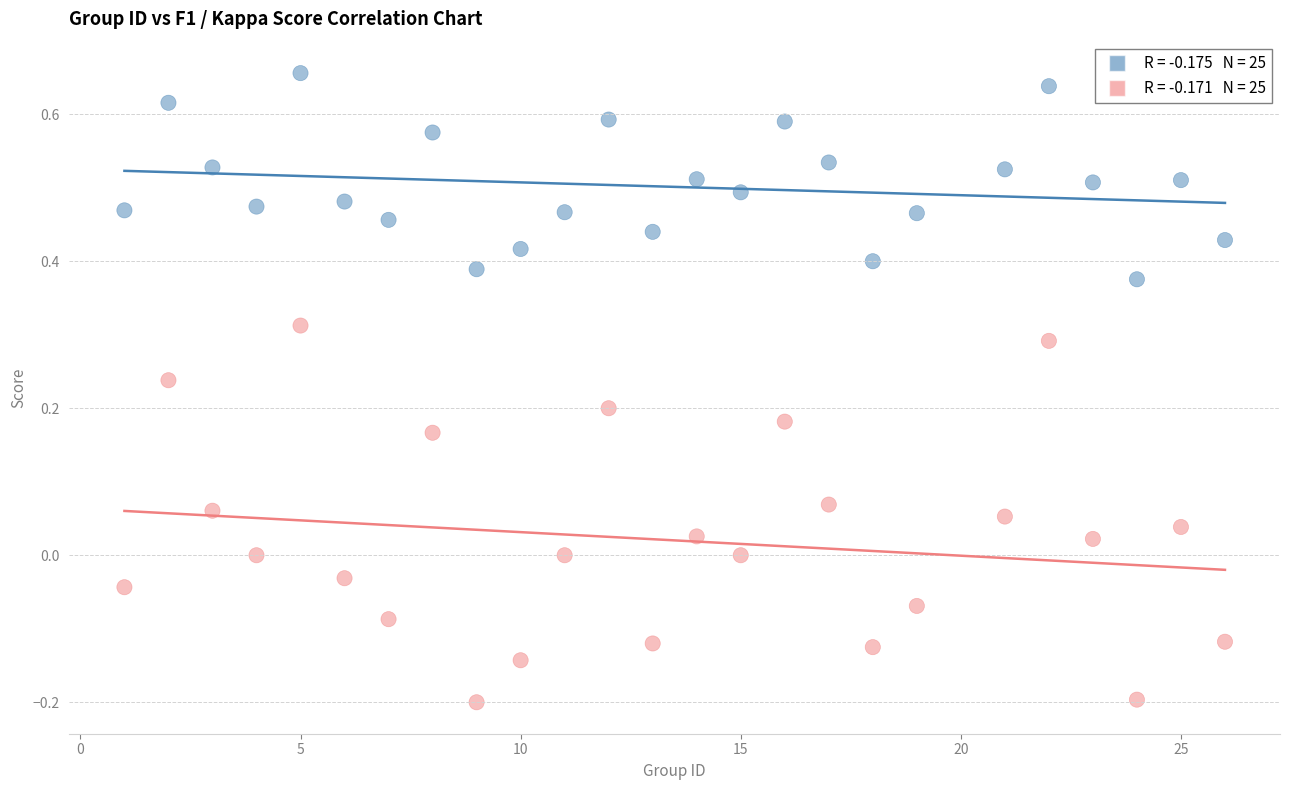

Across all data points, what is the range of X values (max minus min)?

25.0